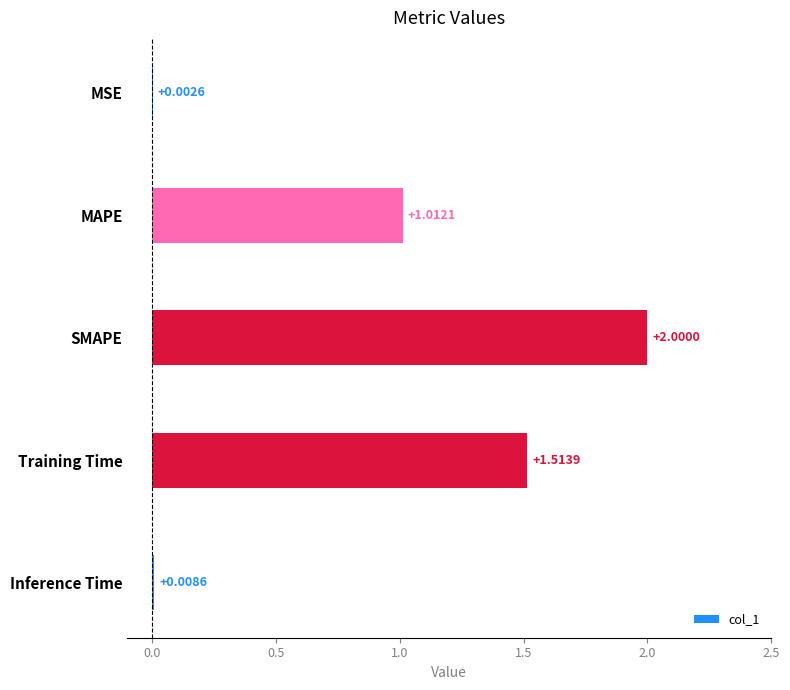

What is the greatest value displayed?

2.0